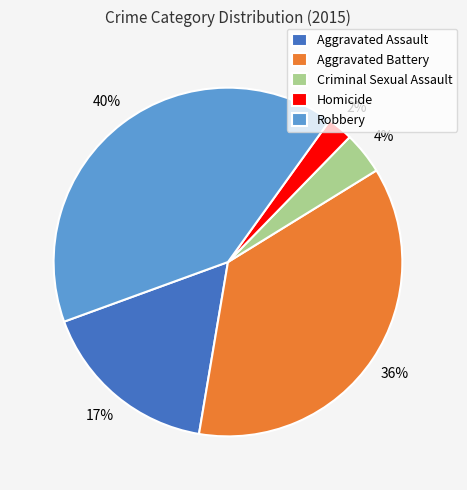

Count the number of slices in the pie.

5